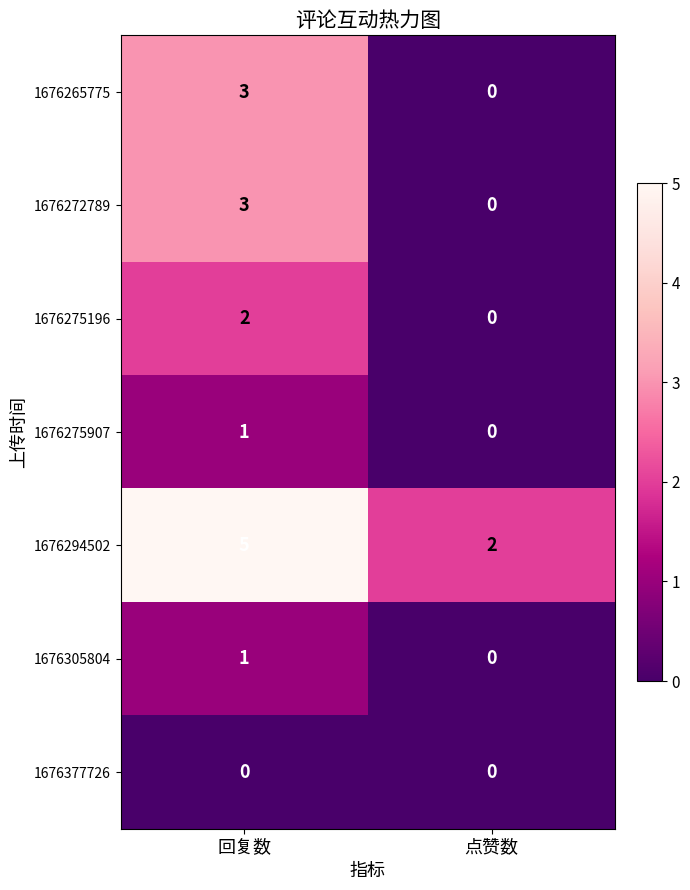

What is the greatest value displayed?

5